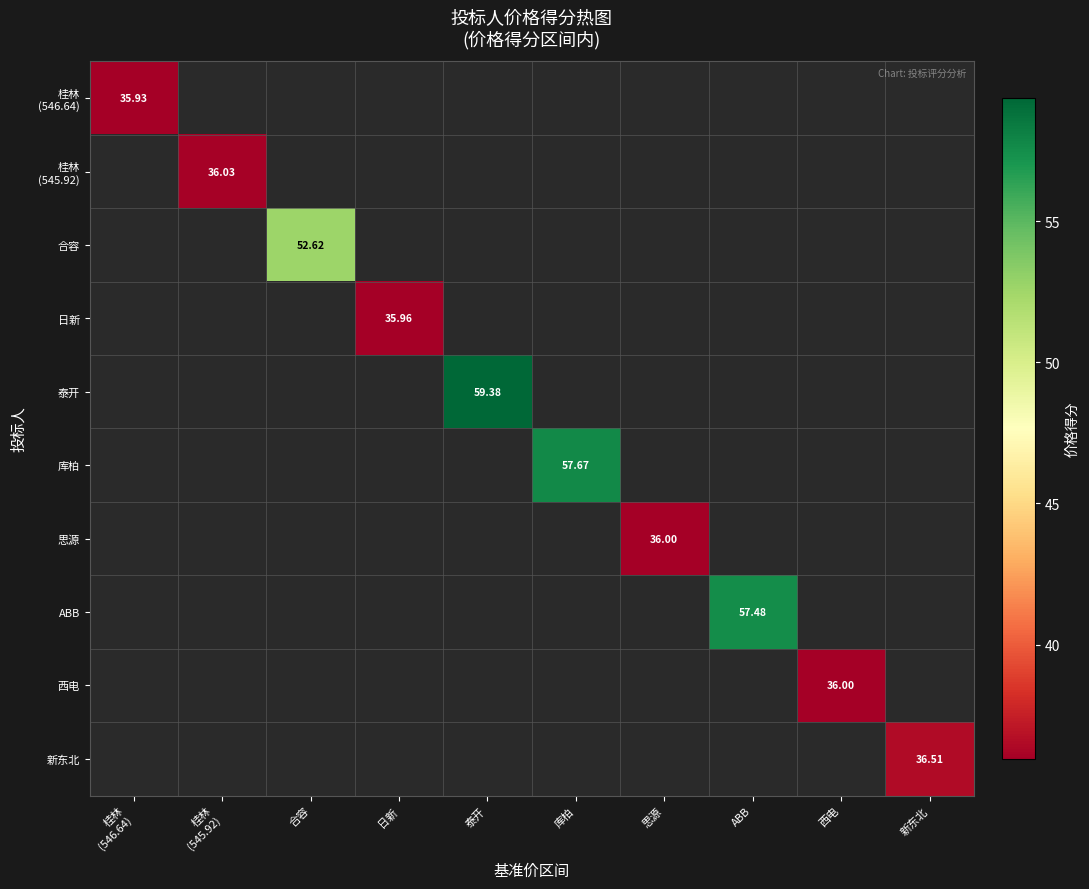

Which label corresponds to the smallest value in the chart?

桂林
(546.64)